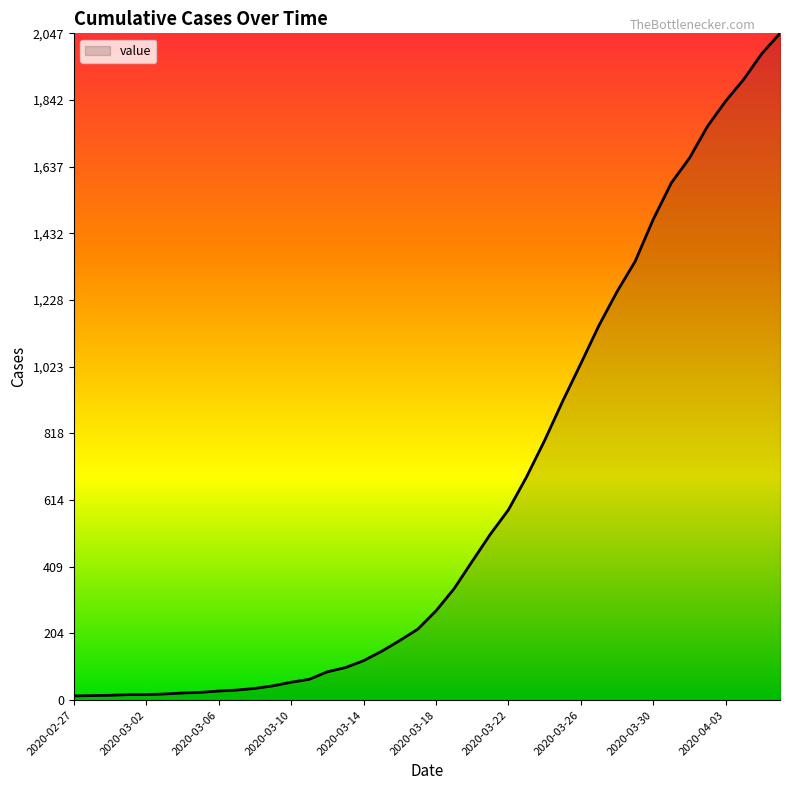

What is the difference between the maximum and minimum values?

2034